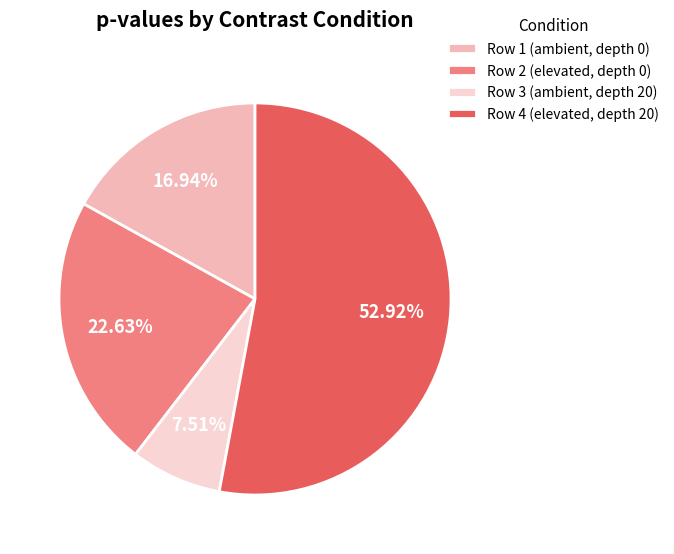

What portion of the pie excludes Row 2 (elevated, depth 0)?

77.4%